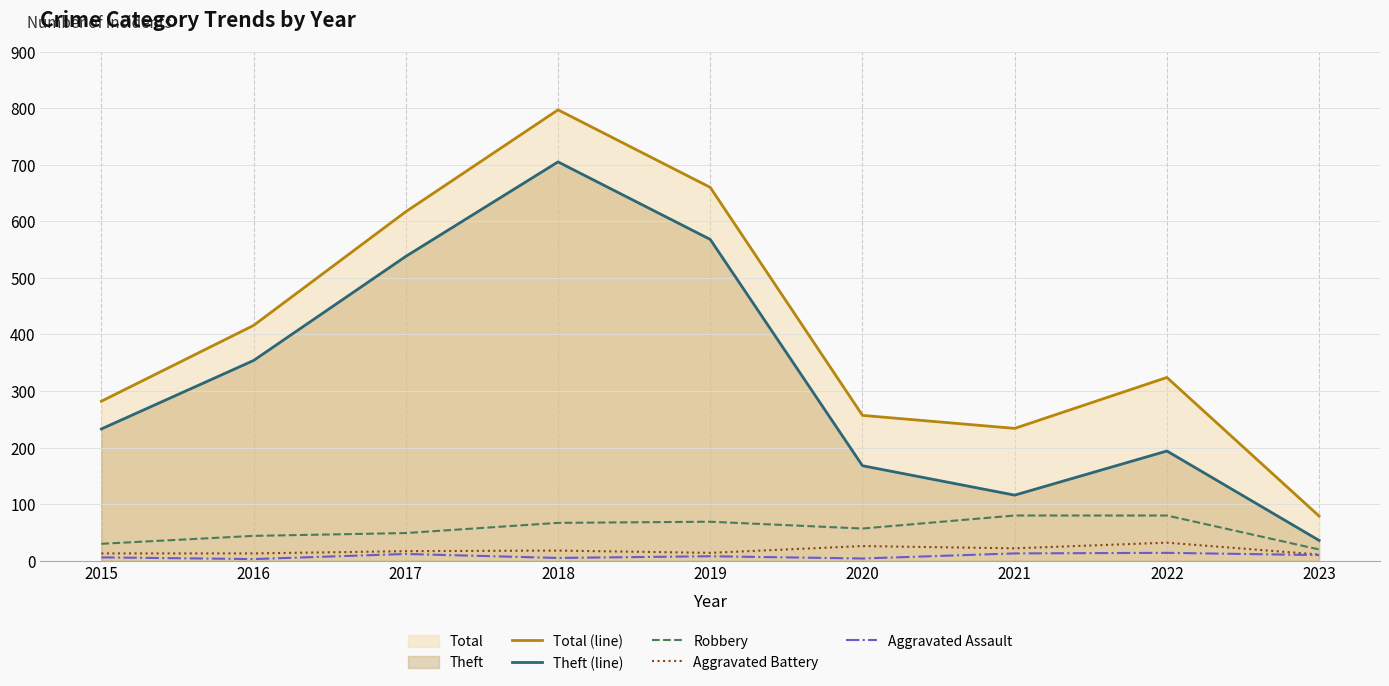

At 2023, list the series in order from largest to smallest.

Total (line), Theft (line), Robbery, Aggravated Battery, Aggravated Assault